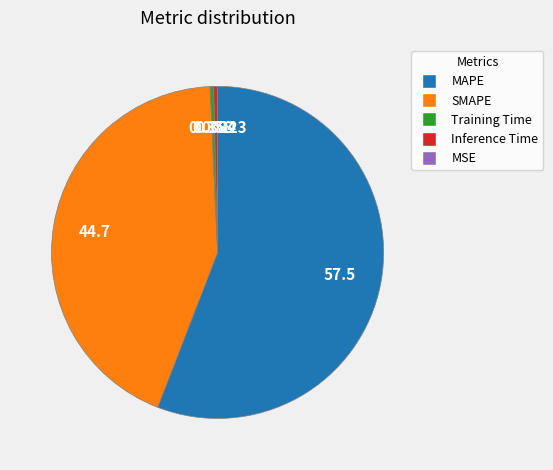

True or false: Inference Time accounts for 9% of the total.

False